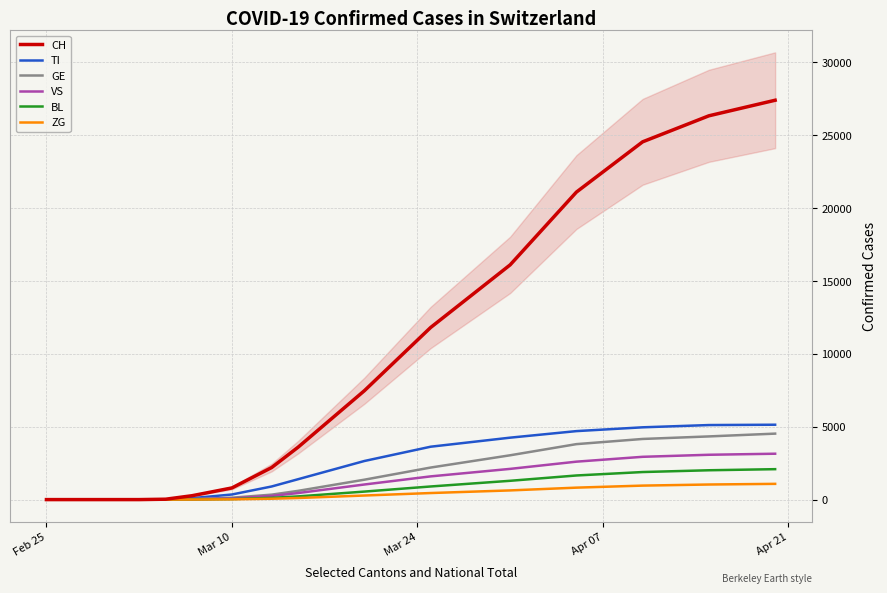

True or false: TI and BL cross at least once.

False